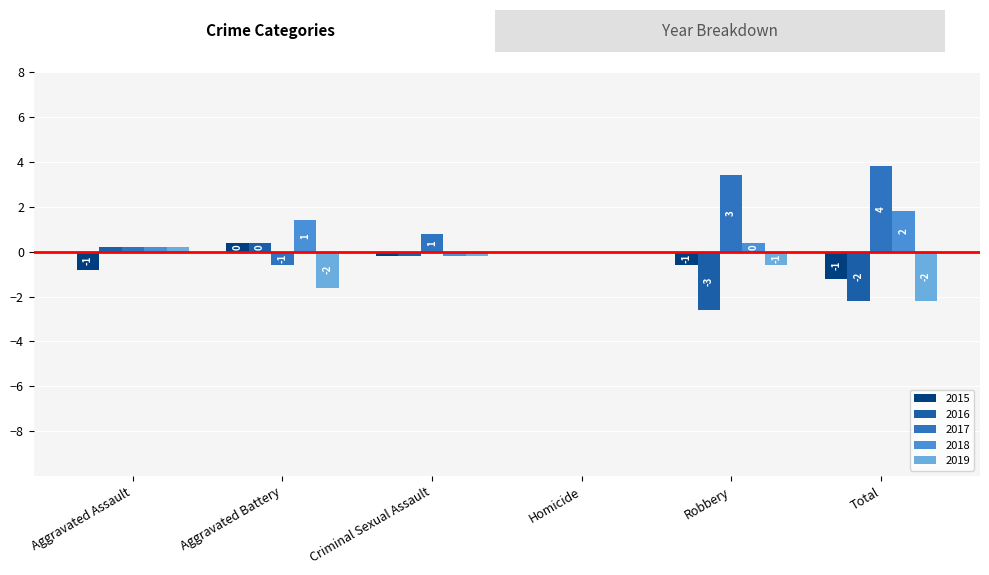

Does the chart contain stacked bars?

No